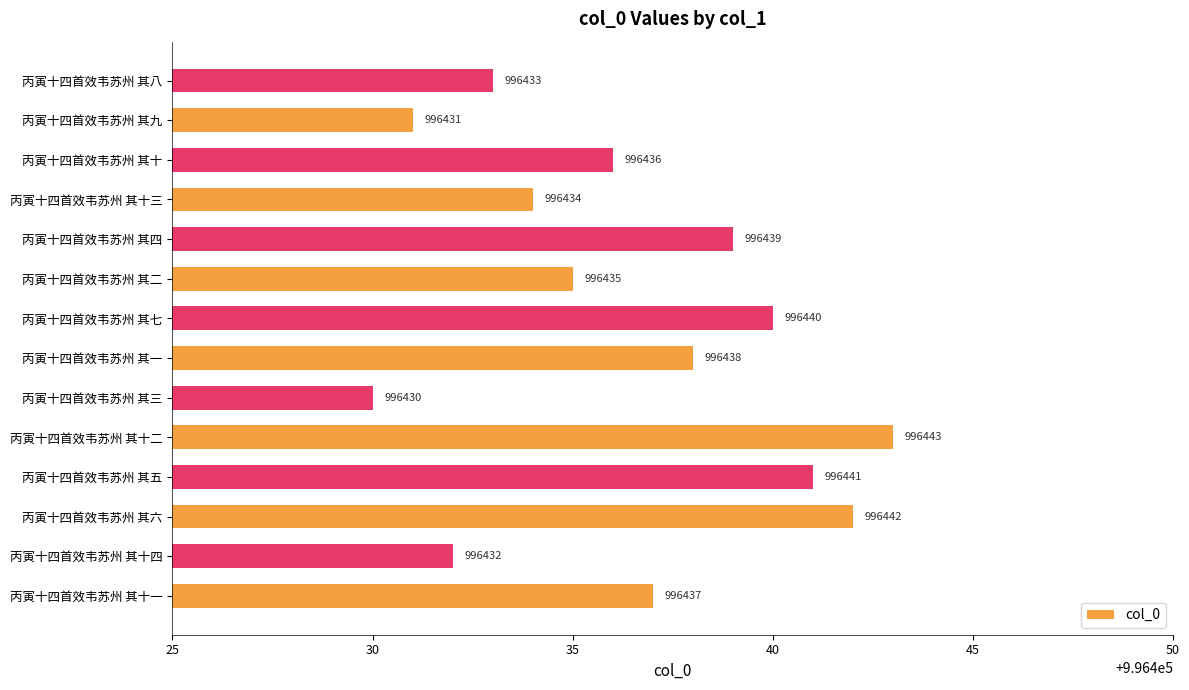

Reading top to bottom, list all the values displayed in this chart.

996433	996431	996436	996434	996439	996435	996440	996438	996430	996443	996441	996442	996432	996437